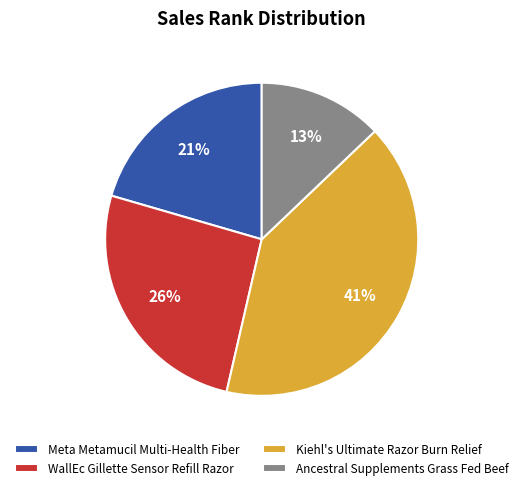

True or false: Meta Metamucil Multi-Health Fiber accounts for 28% of the total.

False